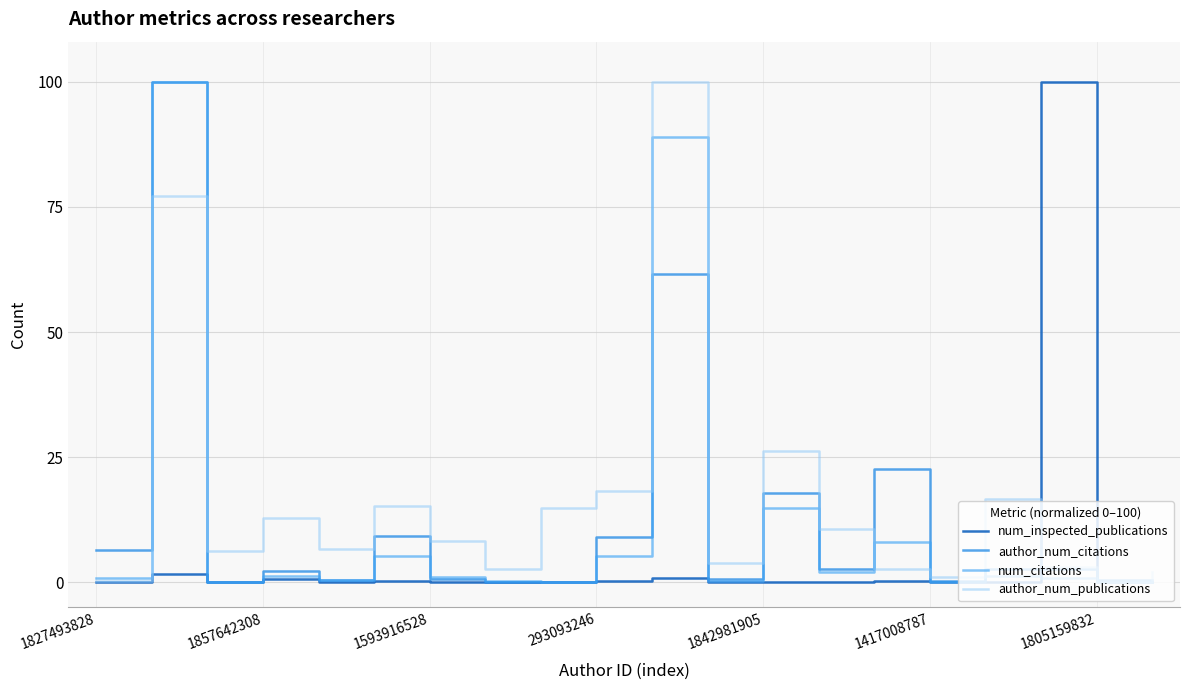

What is the maximum value shown in the chart?

100.0